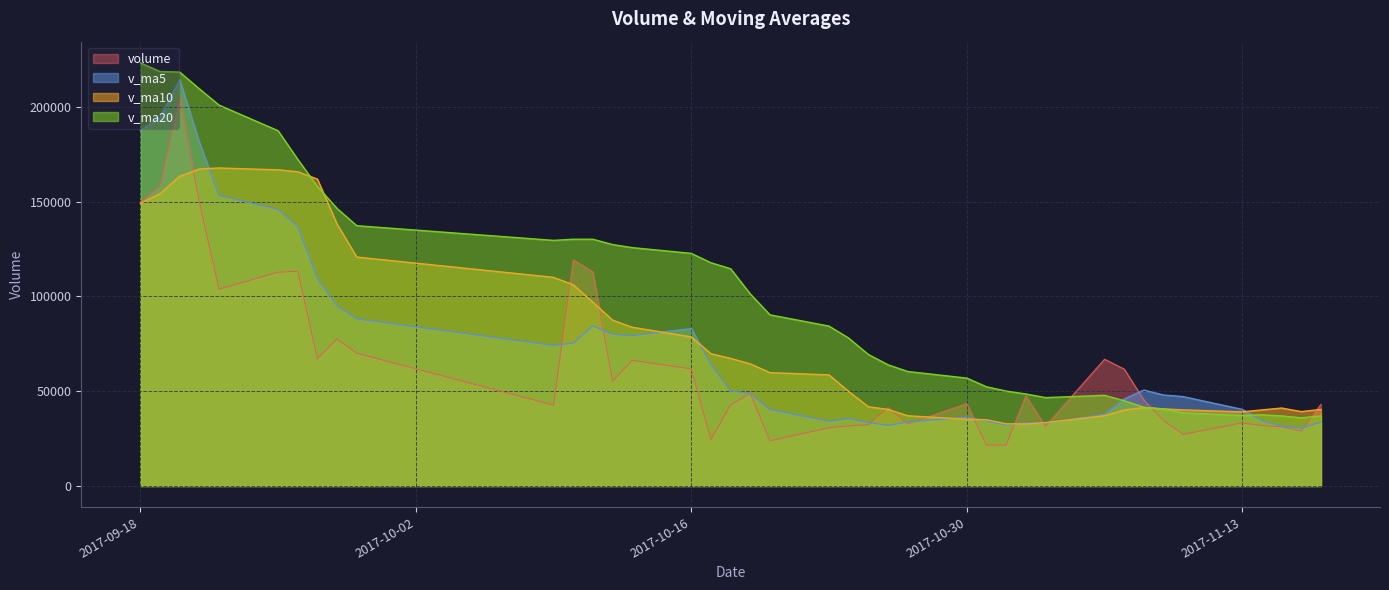

What is the minimum value shown in the chart?

21512.6